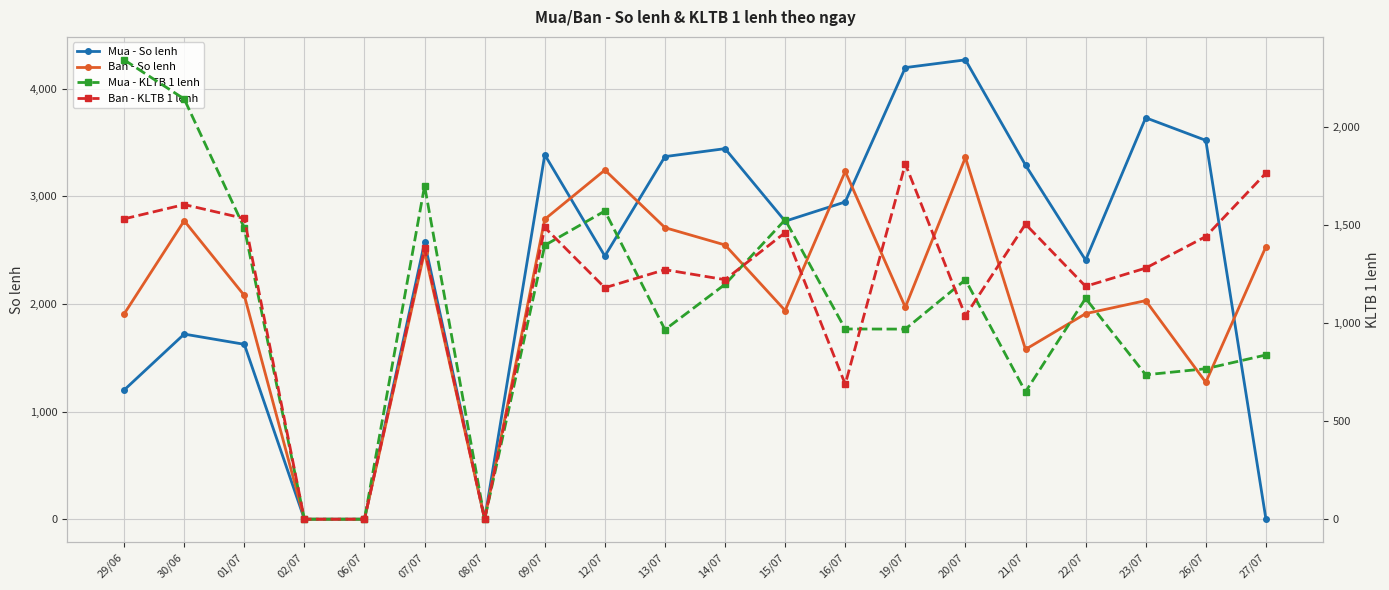

Which series ends up on top after the final intersection of Mua - KLTB 1 lenh and Ban - KLTB 1 lenh?

Ban - KLTB 1 lenh